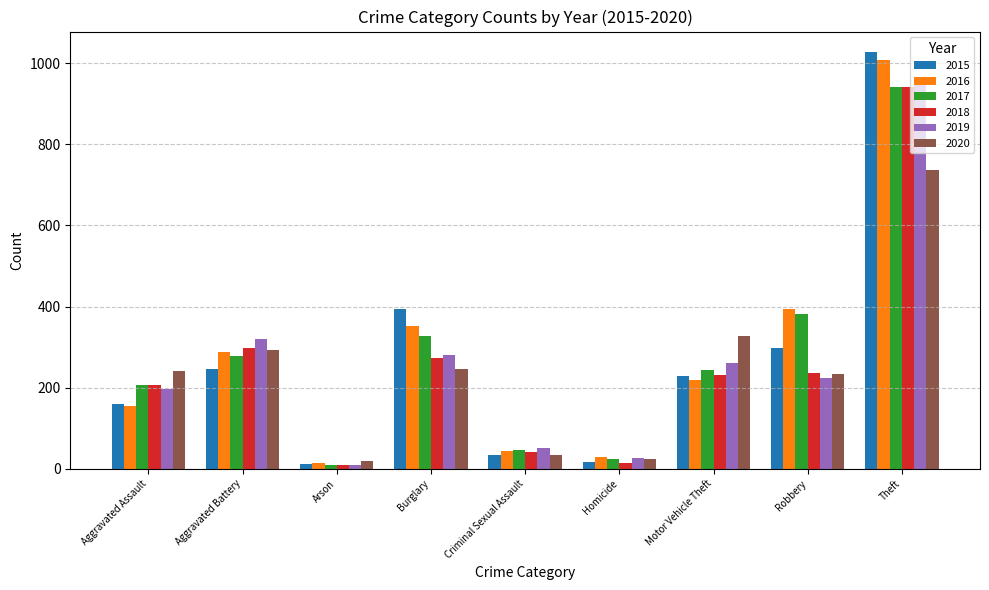

At which label is 2015 closest to 519?

Burglary